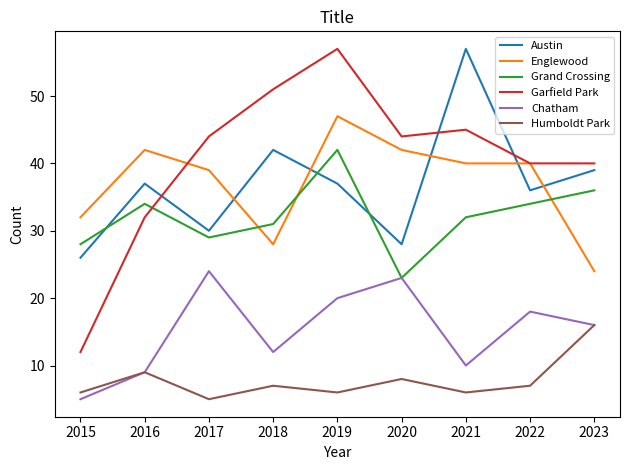

At which category is the sum across all series the highest?

2019